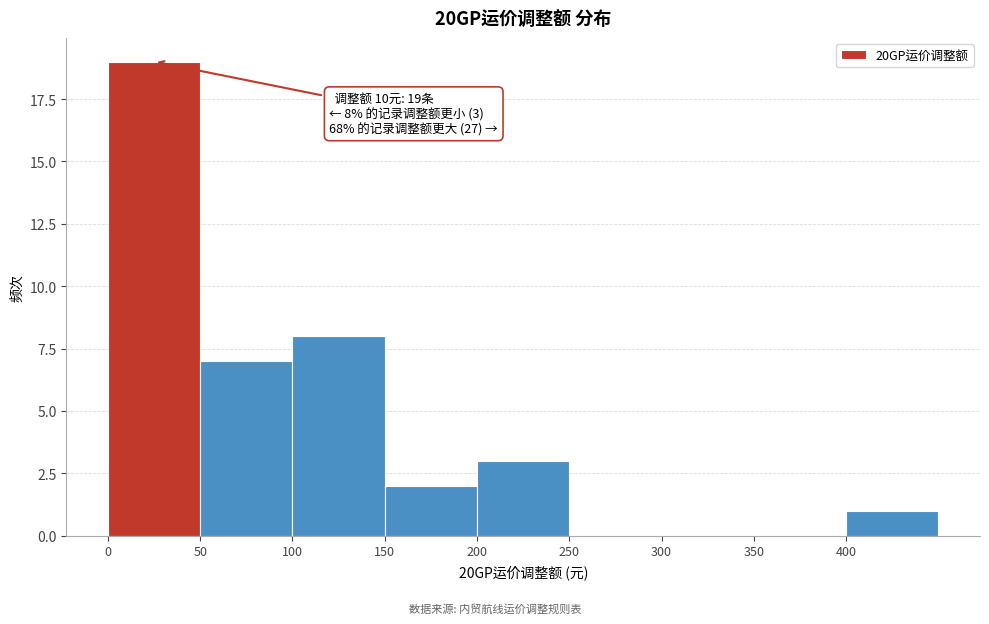

Over which range of the x-axis is the bar tallest?

0 to 50